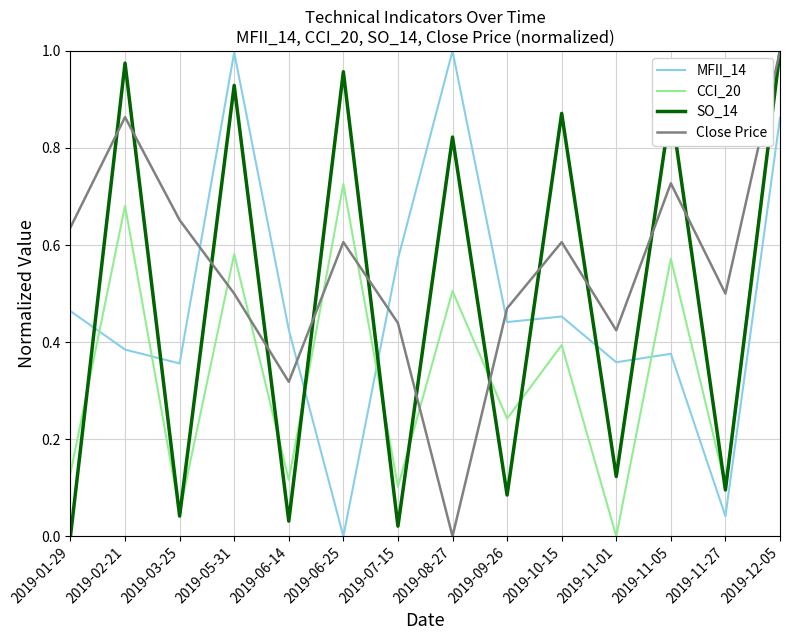

Rank the categories by SO_14 value from highest to lowest.

2019-12-05, 2019-02-21, 2019-06-25, 2019-05-31, 2019-11-05, 2019-10-15, 2019-08-27, 2019-11-01, 2019-11-27, 2019-09-26, 2019-03-25, 2019-06-14, 2019-07-15, 2019-01-29